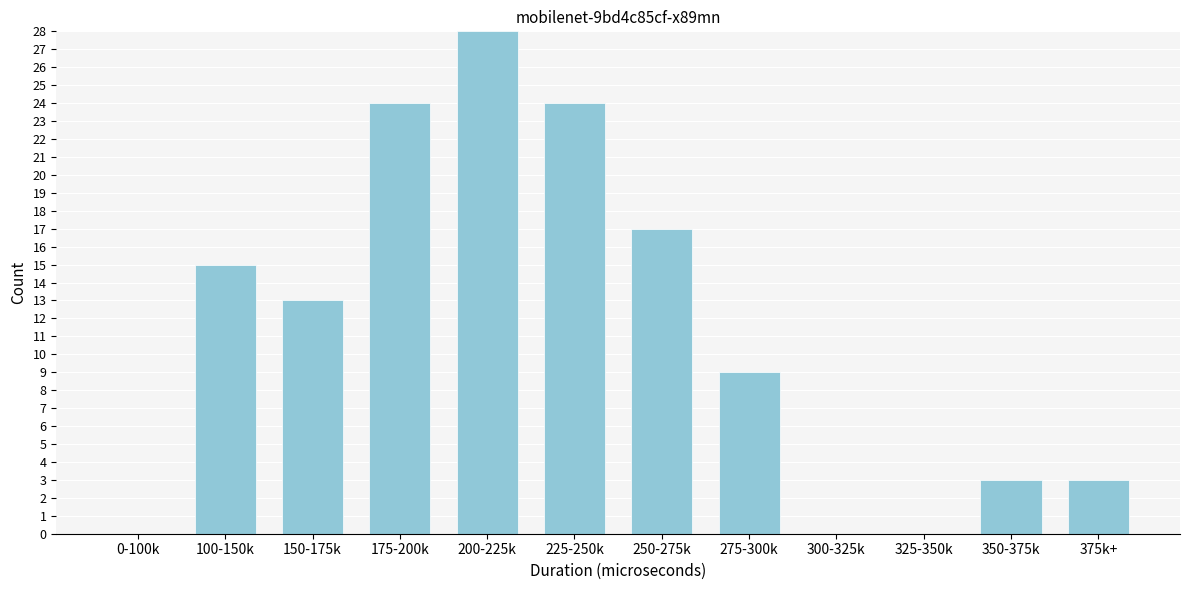

Reading left to right, what are all the values shown in this chart?

0-100k=0	100-150k=15	150-175k=13	175-200k=24	200-225k=28	225-250k=24	250-275k=17	275-300k=9	300-325k=0	325-350k=0	350-375k=3	375k+=3